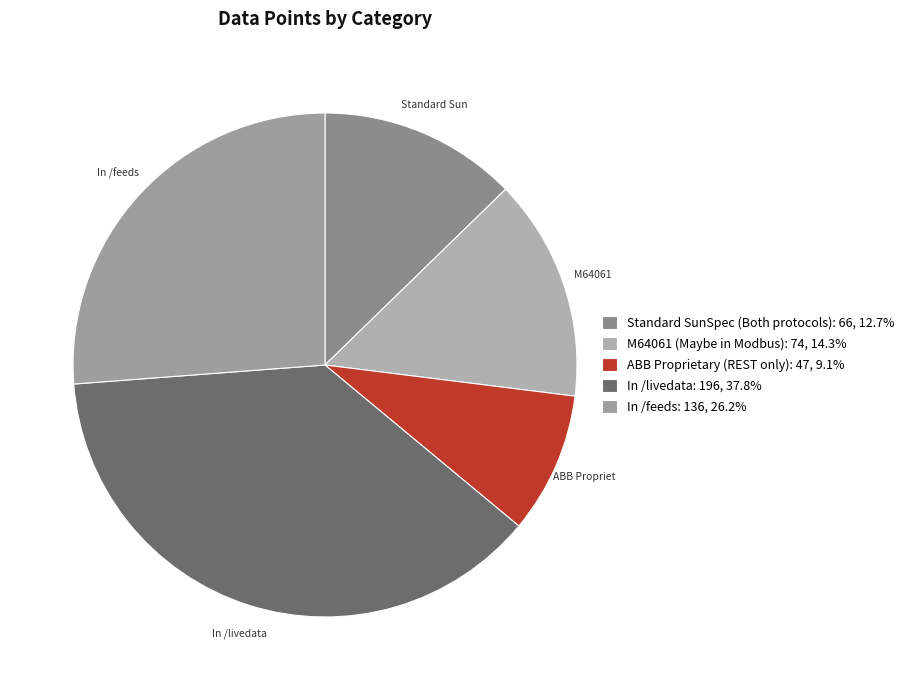

How many slices are in this pie chart?

5